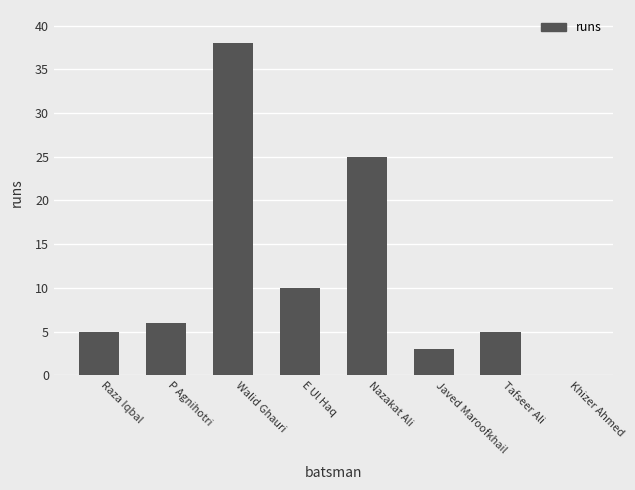

Read the value at E Ul Haq, to the nearest 10.

10